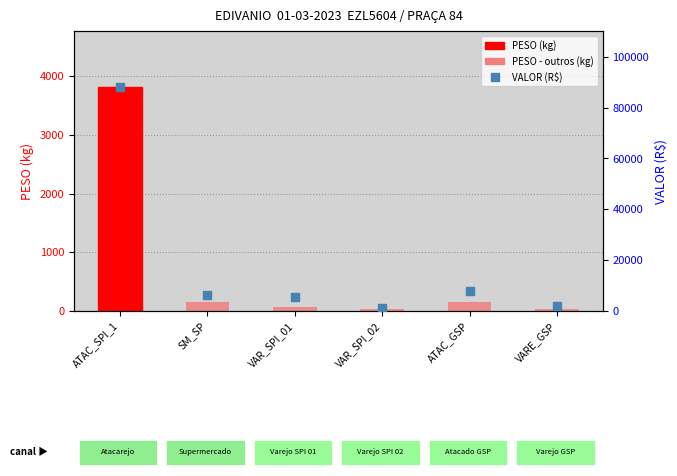

What position from the left is VARE_GSP?

6